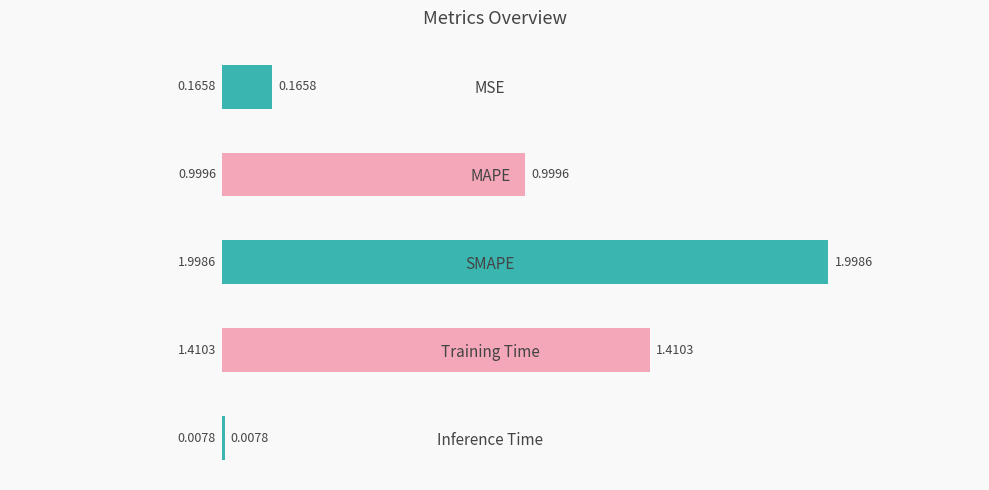

What is the greatest value displayed?

2.0